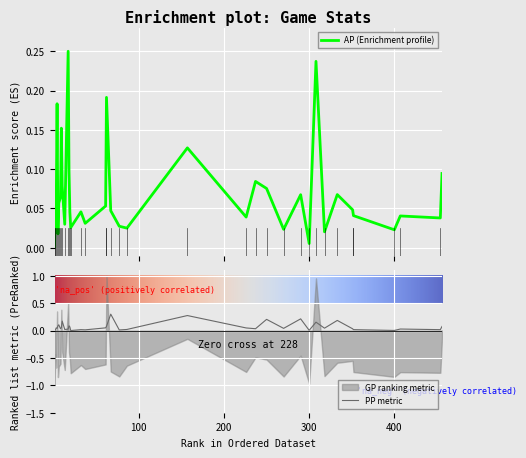

List the labels in order of PP value, largest first.

67, 157, 290, 250, 333, 10, 308, 6, 18, 5, 62, 456, 19, 9, 3, 61, 226, 318, 270, 4, 237, 8, 351, 407, 17, 13, 86, 352, 32, 454, 37, 77, 2, 300, 400, 20, 1